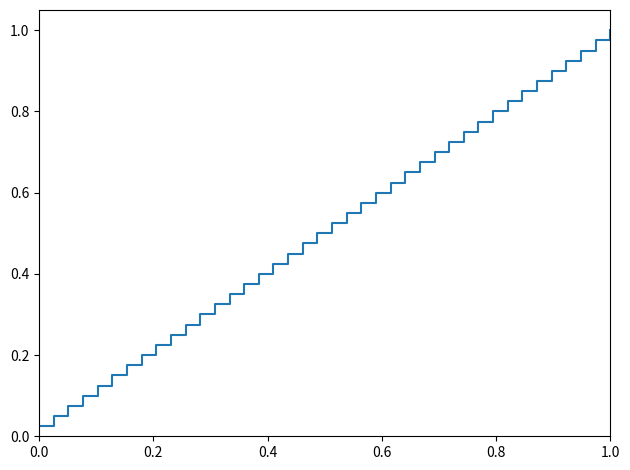

Is this an area chart (filled region under the line)?

No